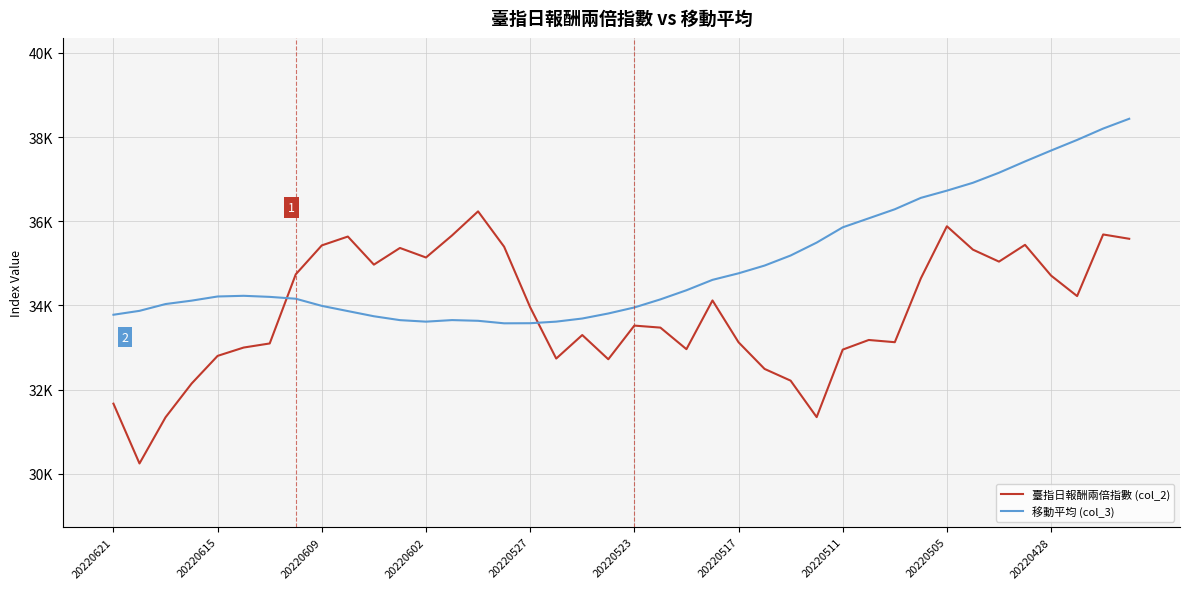

Is this an area chart (filled region under the line)?

No